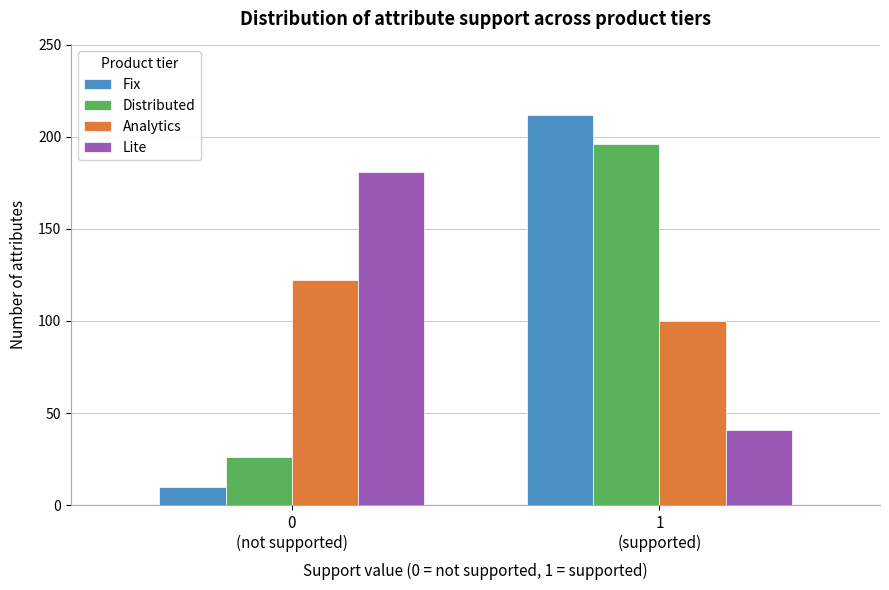

Reading left to right, what are all the values shown in this chart?

Fix: 10	212
Distributed: 26	196
Analytics: 122	100
Lite: 181	41